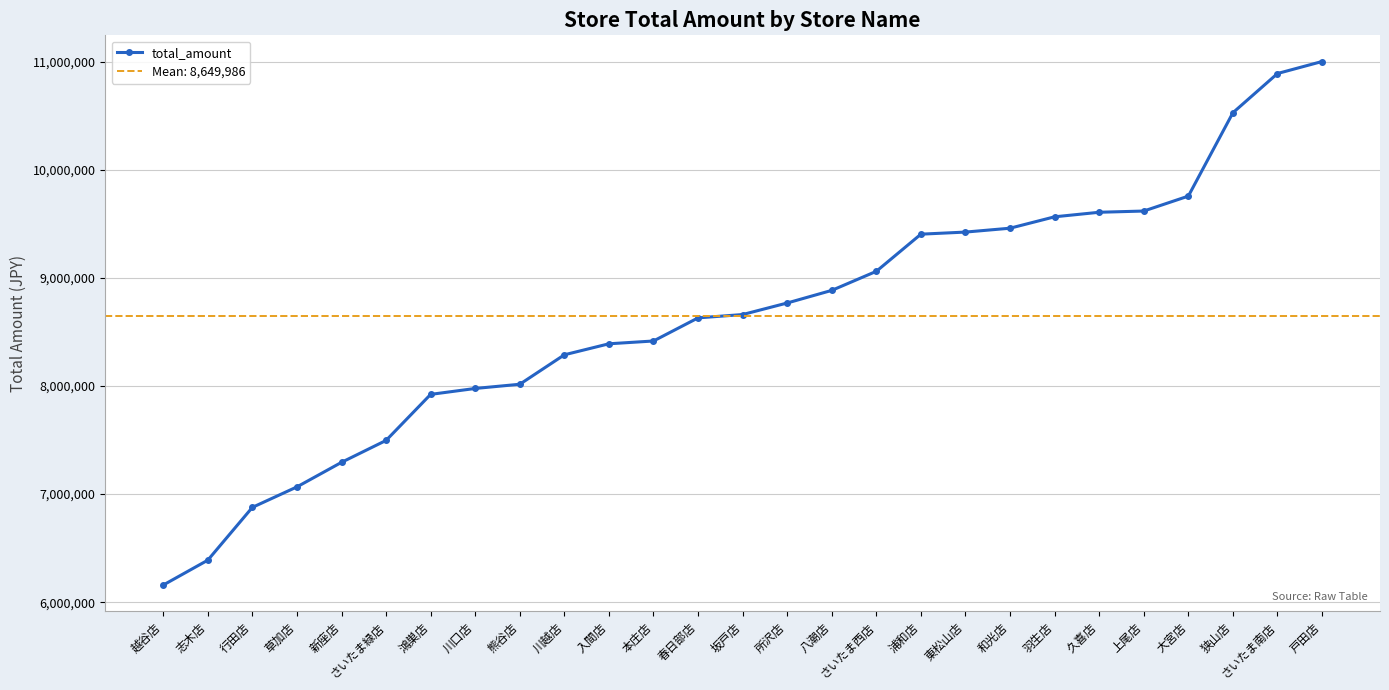

At which label does the data first exceed 8660856?

所沢店